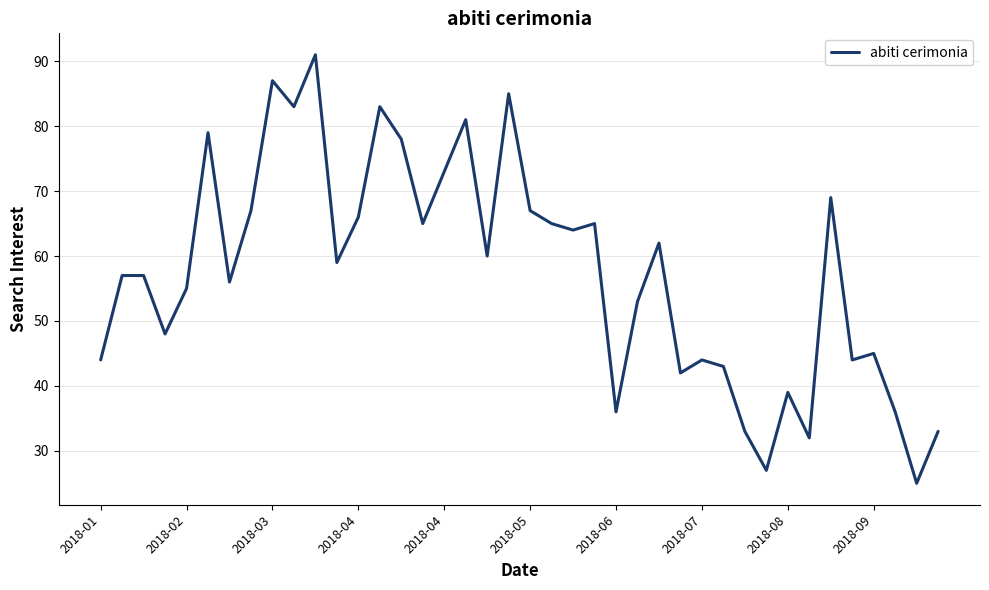

What is the minimum value shown in the chart?

25